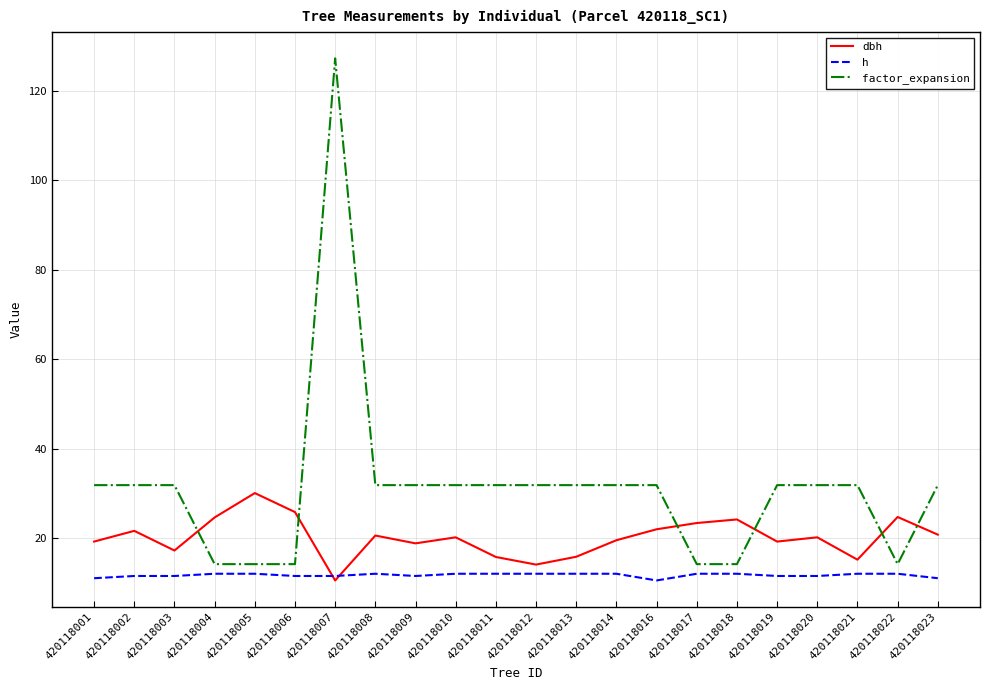

Is the value of dbh at 420118023 greater than the value of h at 420118012?

Yes